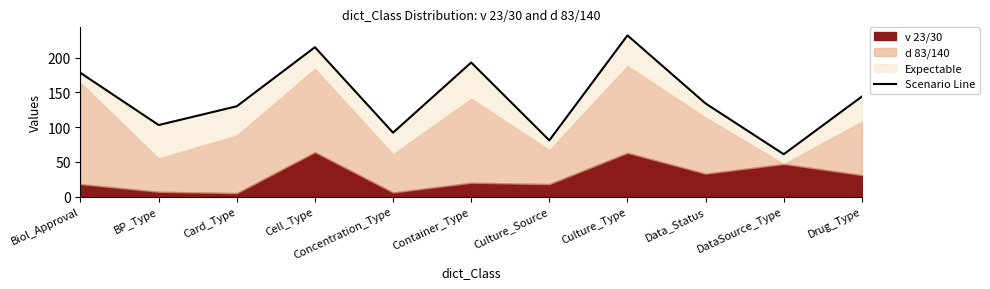

What is the ratio of the value at Container_Type to the value at Biol_Approval?

1.1